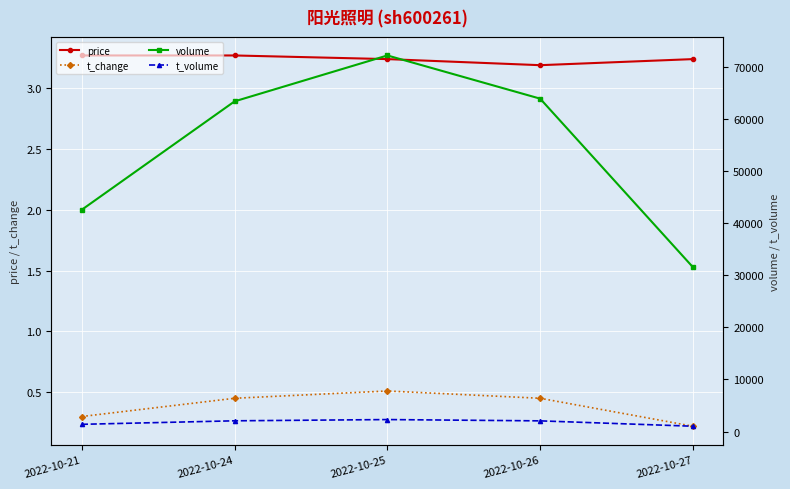

Is it true that volume equals 72141.0 at 2022-10-25?

True